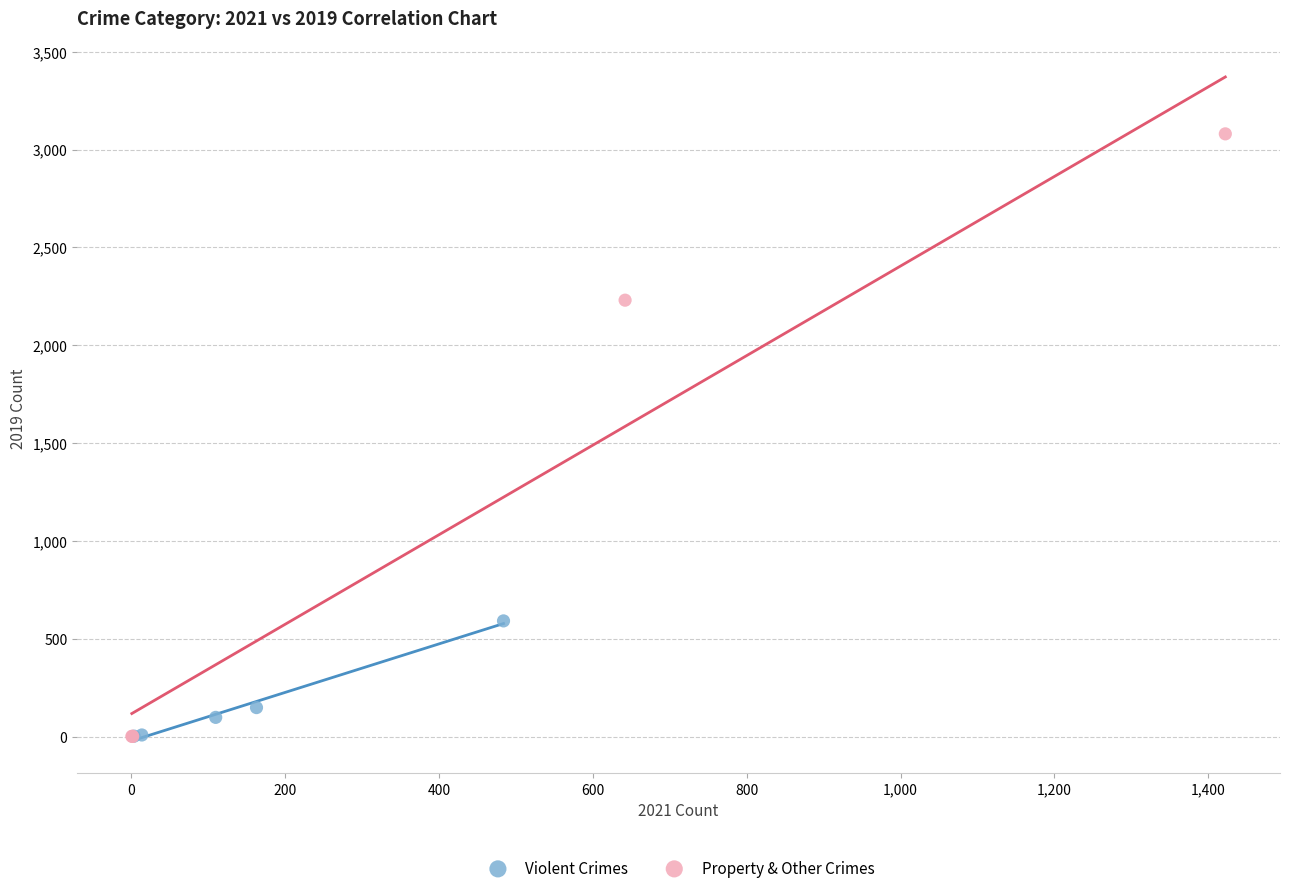

Which series has the widest spread of Y values?

Property & Other Crimes